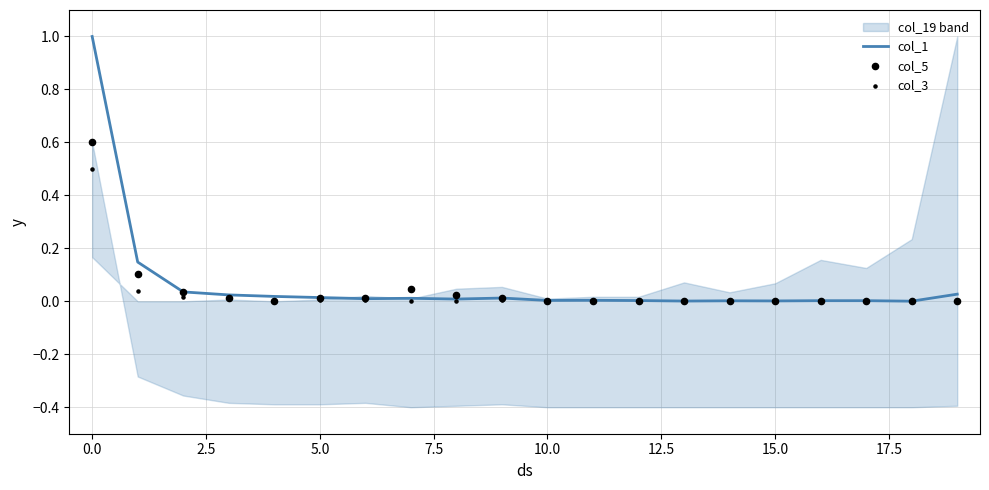

What are all the series names shown in the legend?

col_1, col_5, col_3